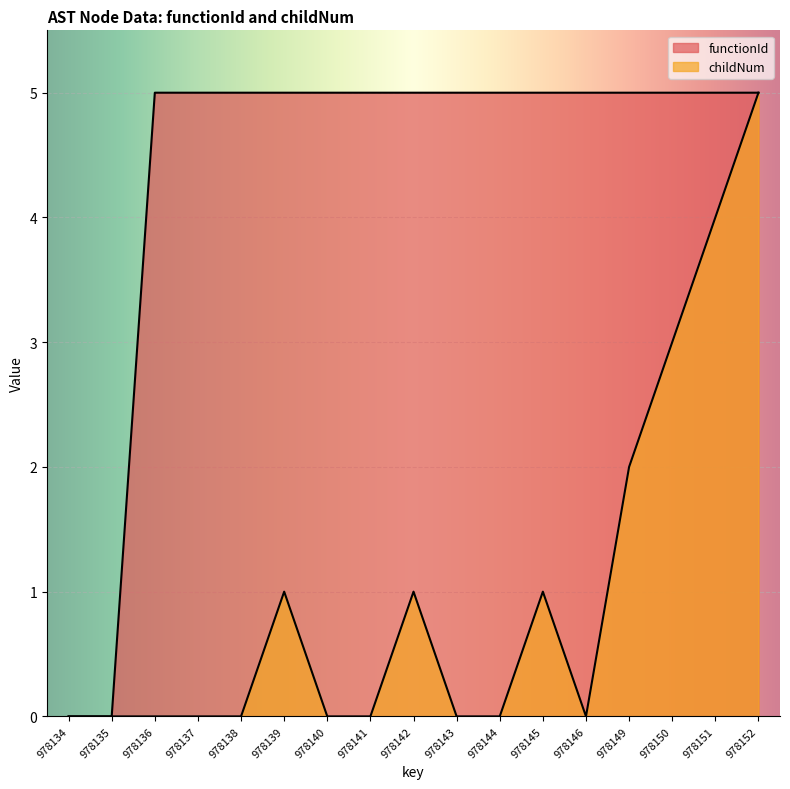

What is the difference between the highest and lowest values at 978146?

5